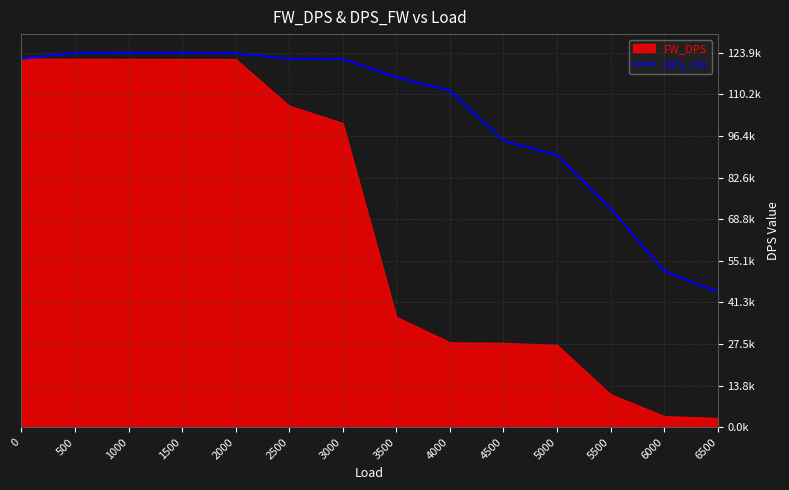

How many values exceed 121882?

6